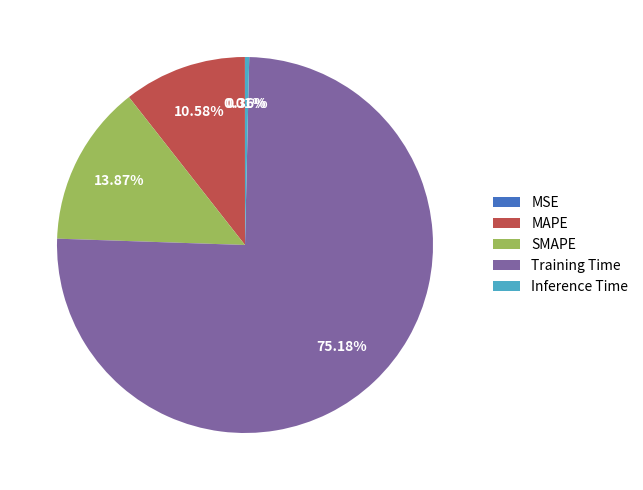

Which slice is the largest?

Training Time